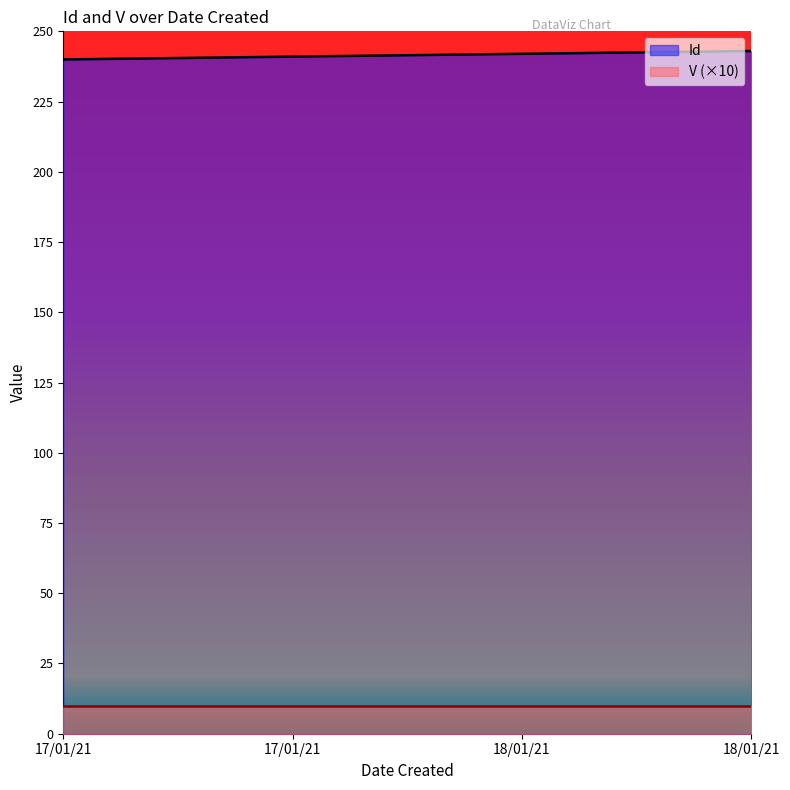

List the labels in order of value, smallest first.

17/01/21, 17/01/21, 18/01/21, 18/01/21